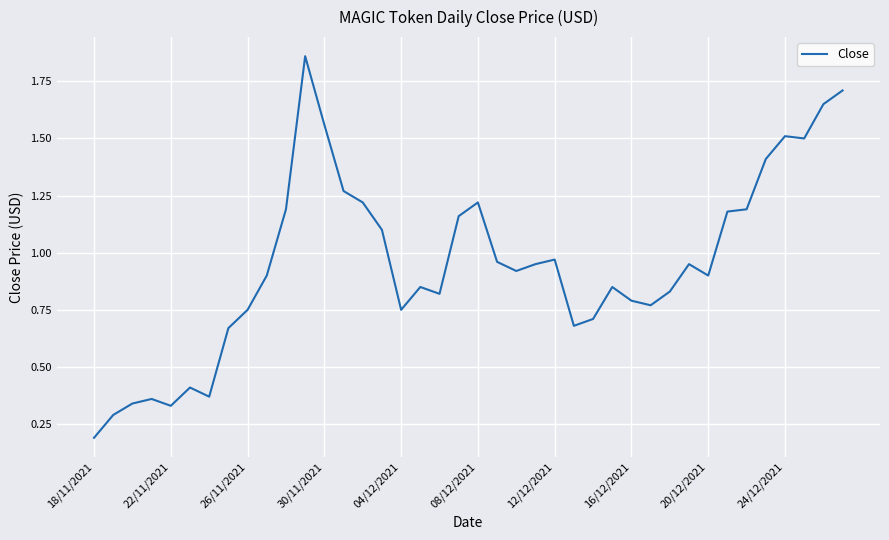

Is it true that the value at 20/12/2021 is 0.6?

False